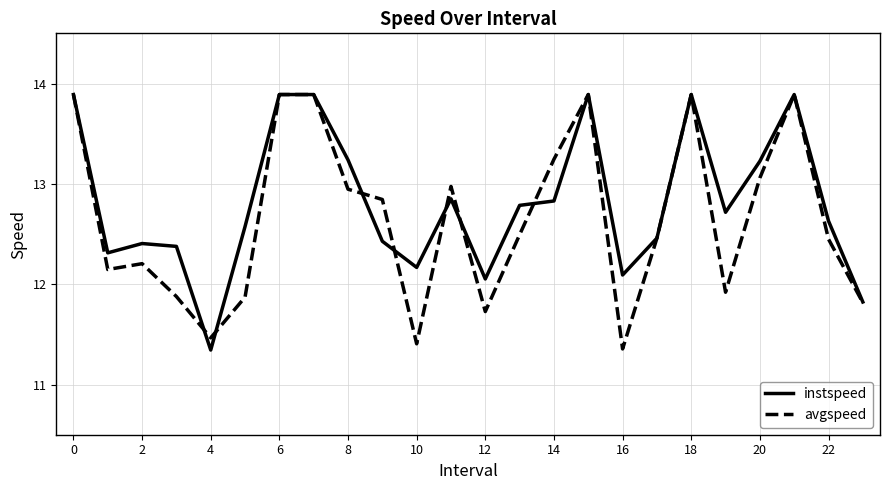

Rank the series by their average value, from lowest to highest.

avgspeed, instspeed